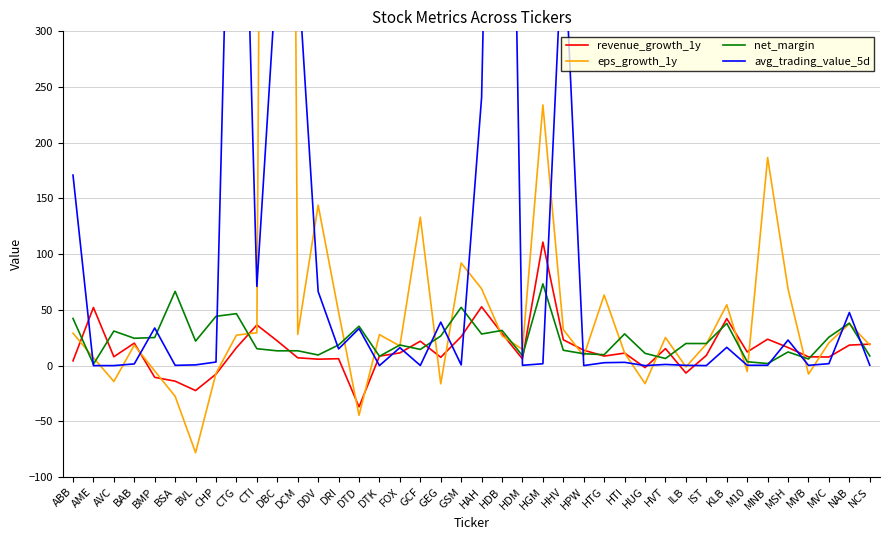

Which series has the largest range (max minus min)?

eps_growth_1y